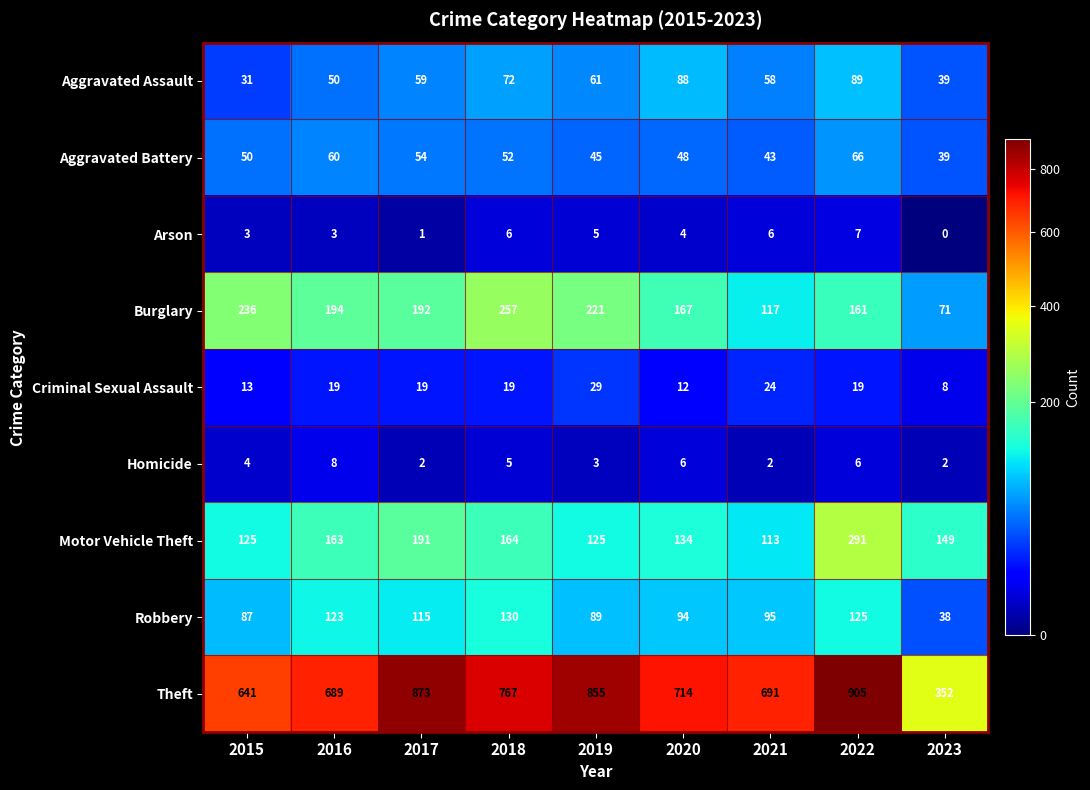

What is the difference between the maximum and second lowest values in the Aggravated Assault series?

50